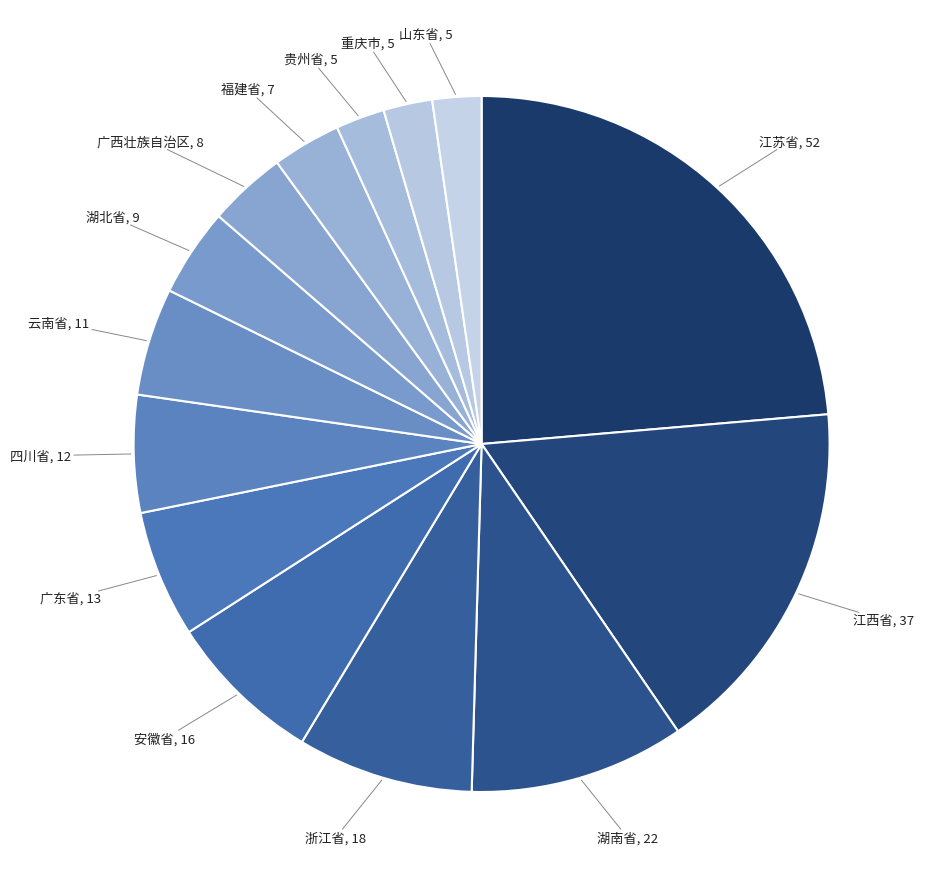

Count the number of slices in the pie.

14